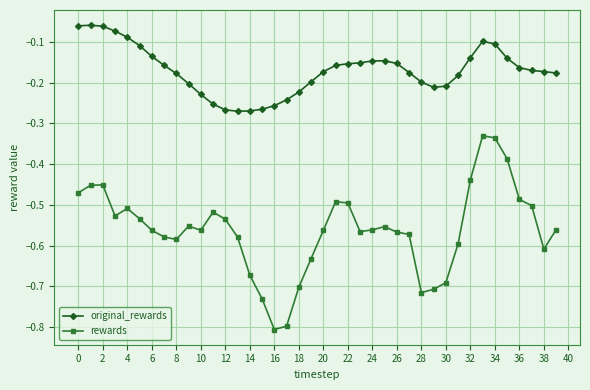

List the series in order of their peak value, lowest first.

rewards, original_rewards